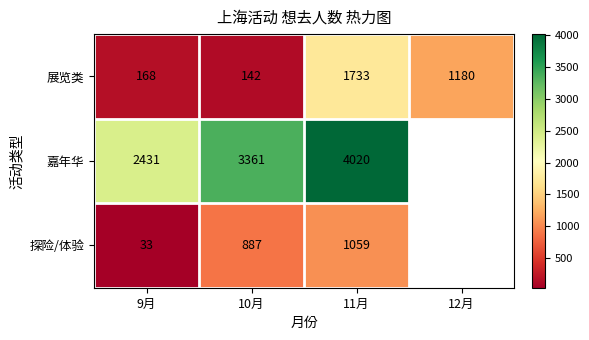

How many data points does each series have?

4